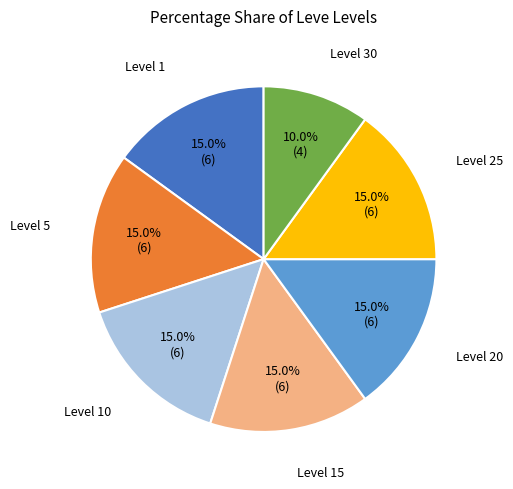

Is there any slice that represents more than half of the pie?

No